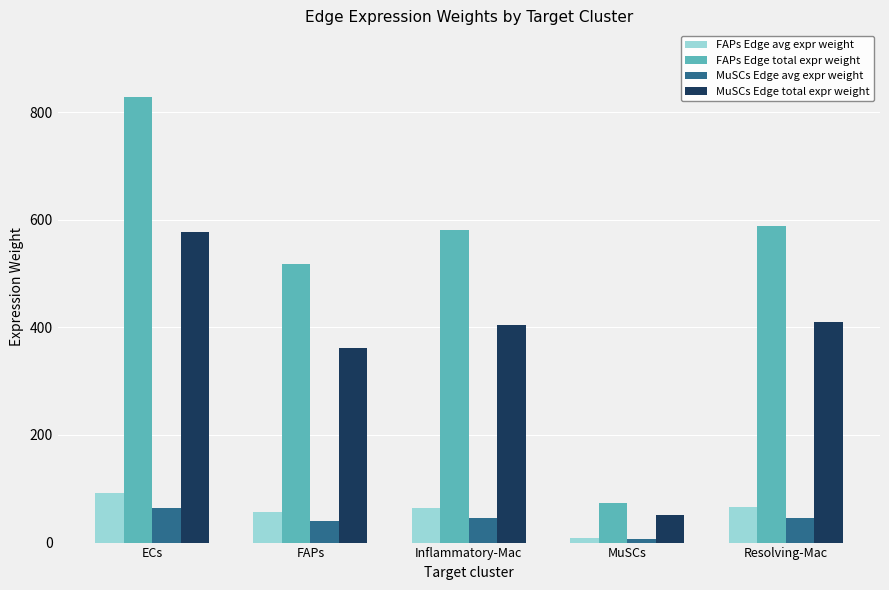

Read the FAPs Edge total expr weight value at Resolving-Mac.

588.2